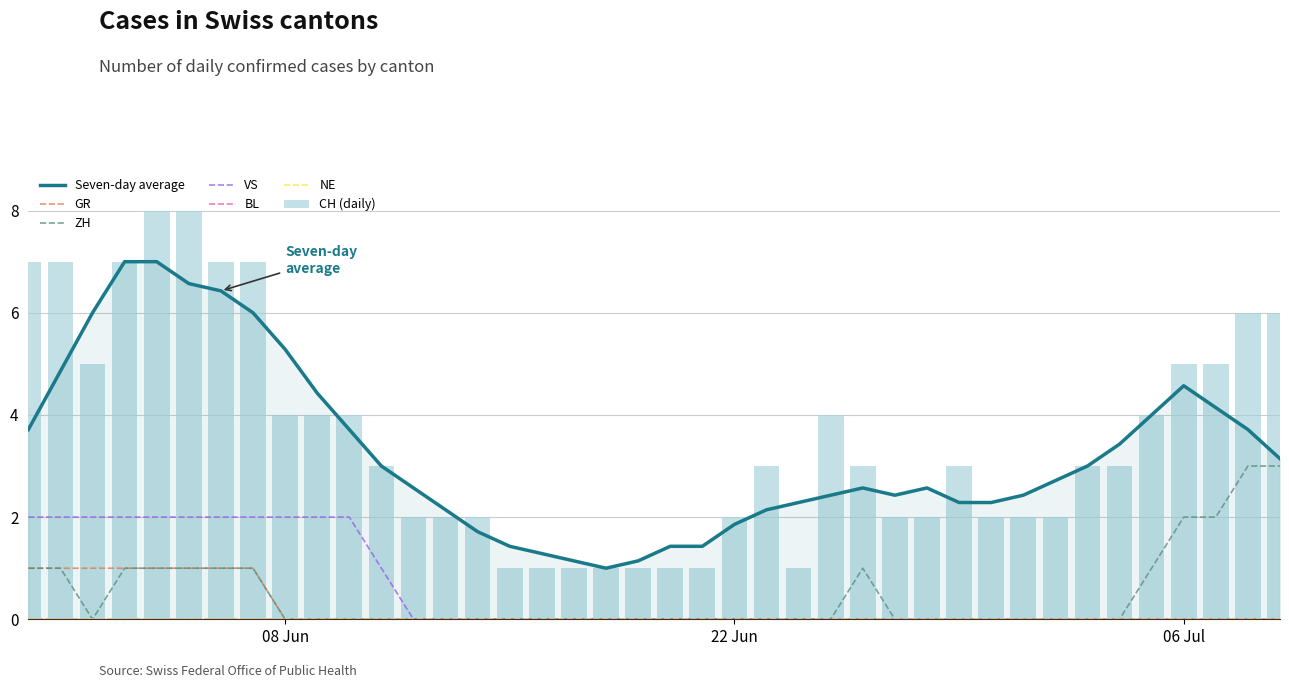

Which series has the widest spread of values?

CH